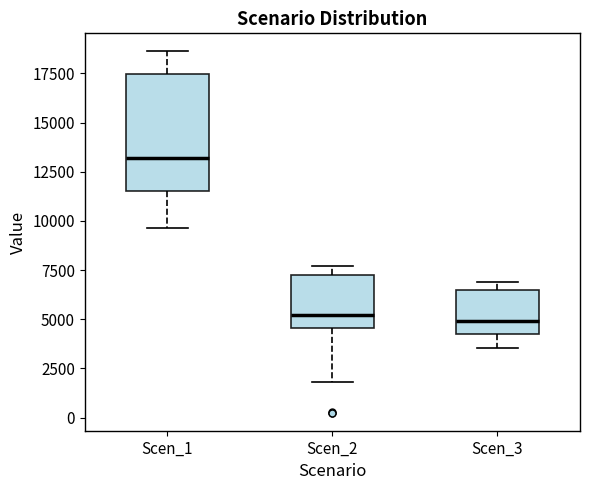

Where is the lower edge of the box for Scen_1 on the y-axis? The values are not printed on the chart, so give them approximately, as read against the axis.

11500